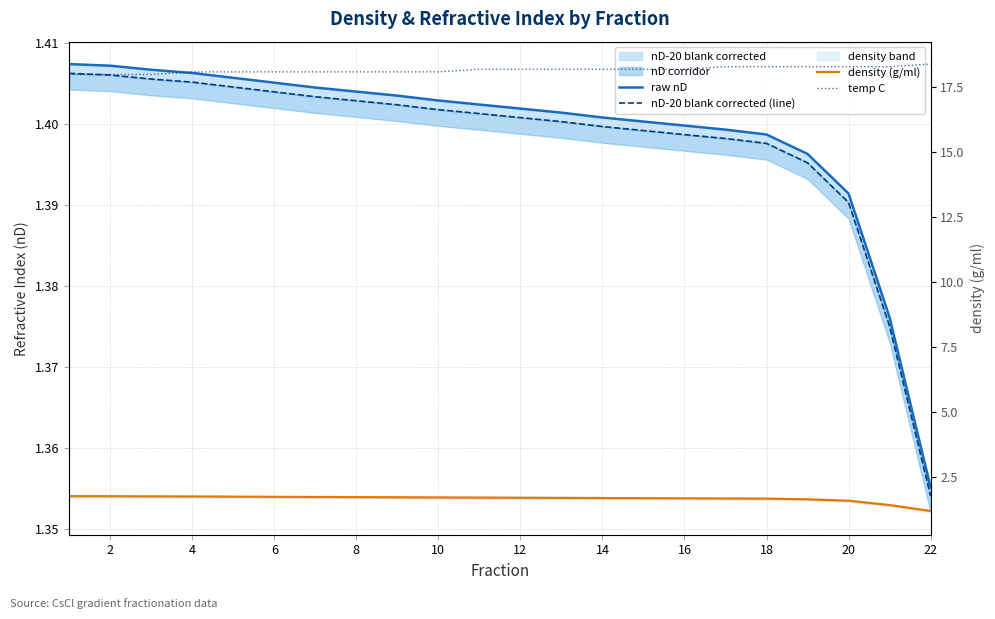

What are all the series names shown in the legend?

raw nD, nD-20 blank corrected (line), density (g/ml), temp C